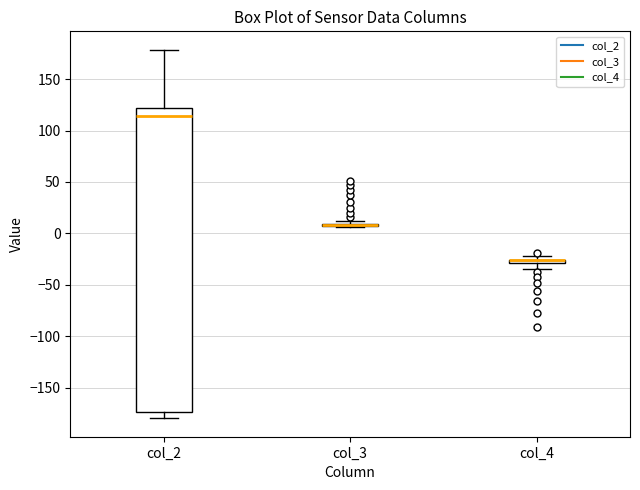

Which box is the tallest, from its lower edge to its upper edge?

col_2